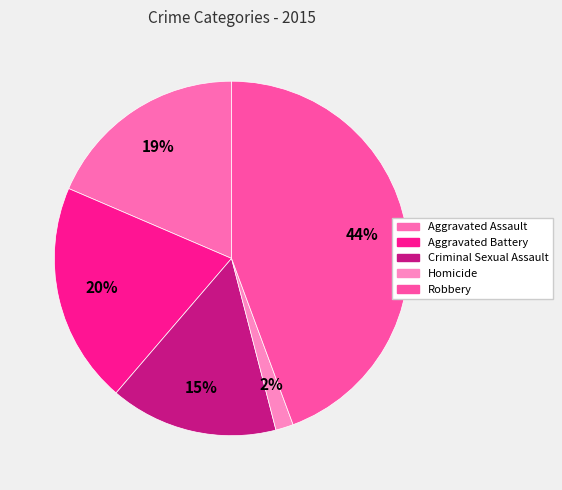

Rank the categories by value from highest to lowest.

Robbery, Aggravated Battery, Aggravated Assault, Criminal Sexual Assault, Homicide